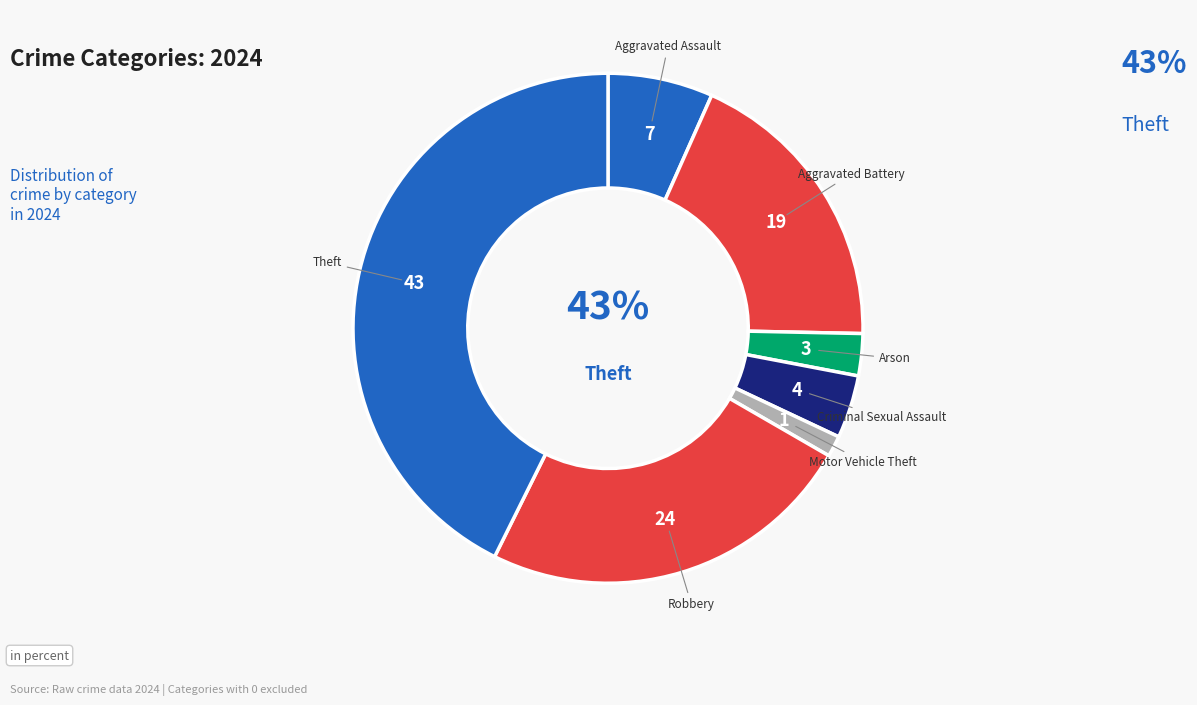

True or false: Aggravated Assault accounts for 7% of the total.

True